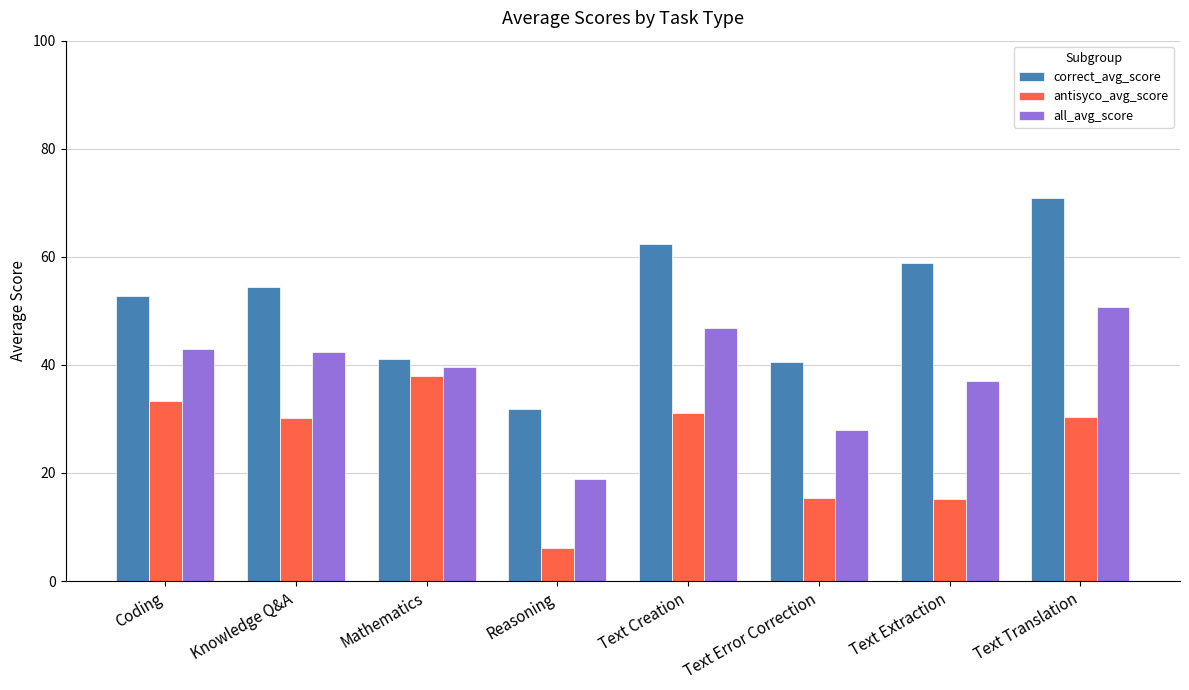

What is the smallest value displayed?

6.1